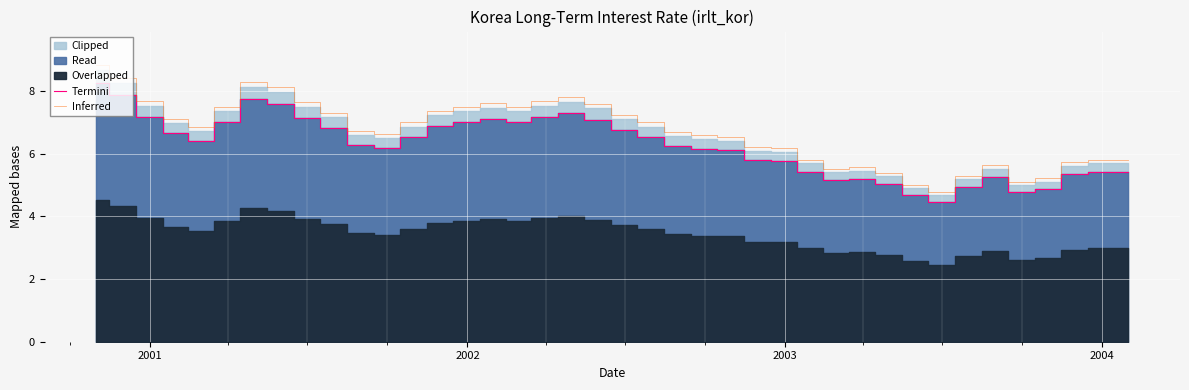

How many data points in Termini are less than 6?

15